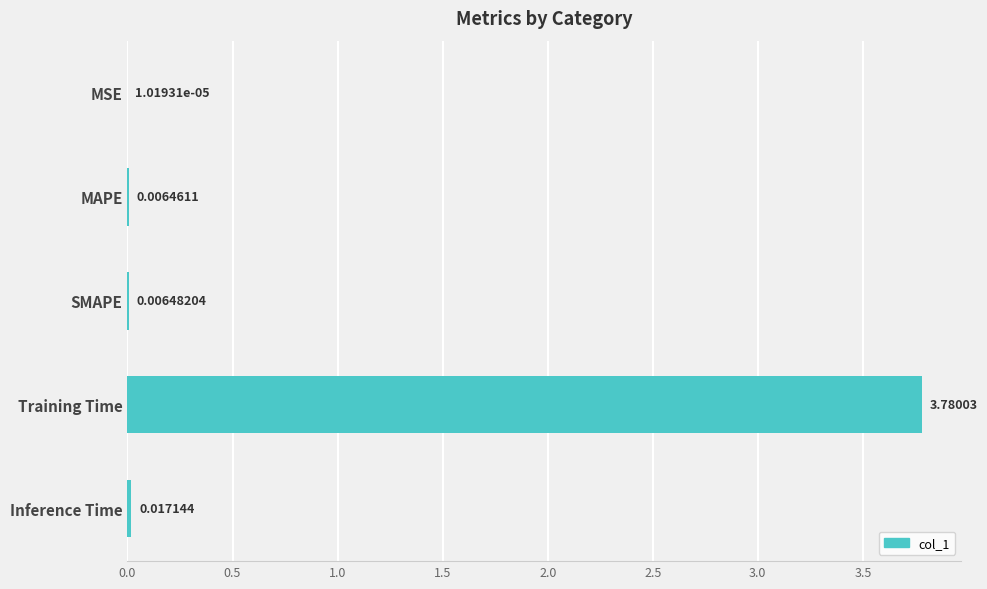

What is the change in value from Training Time to Inference Time?

-3.8